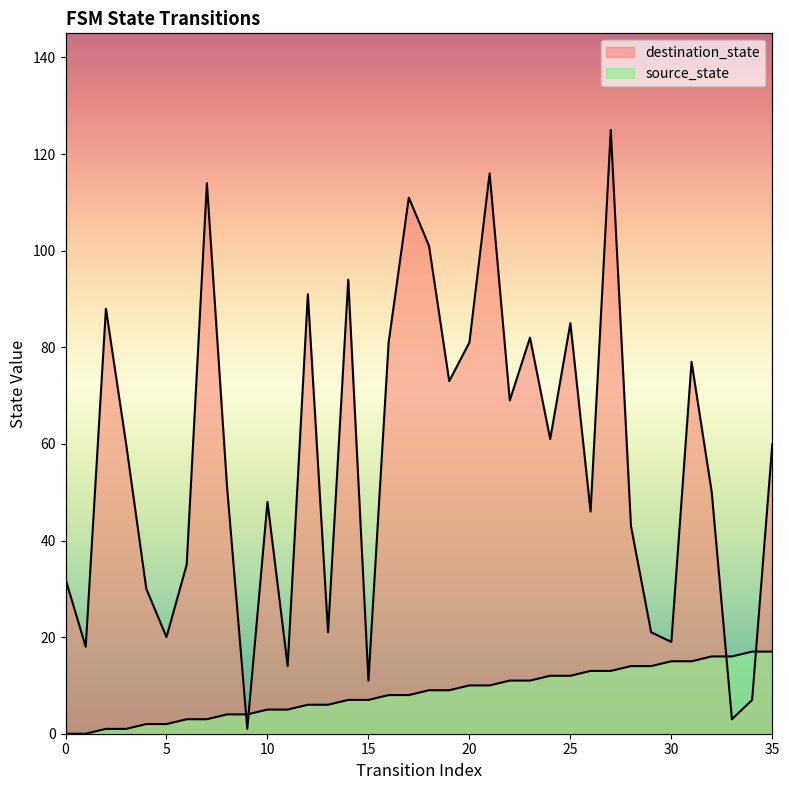

At which label is source_state closest to 8?

16